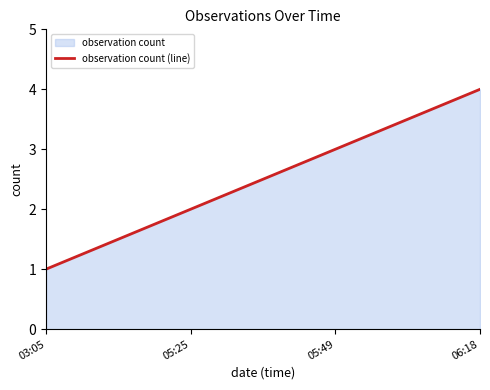

Does the chart have visible grid lines?

No